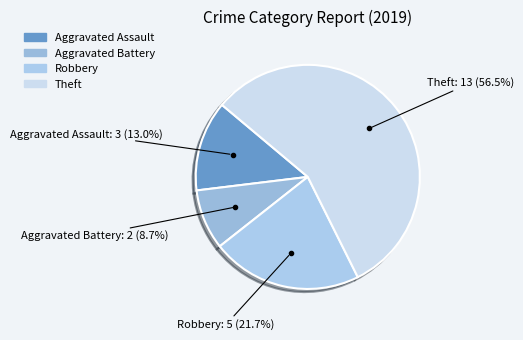

How many segments does this pie chart have?

4